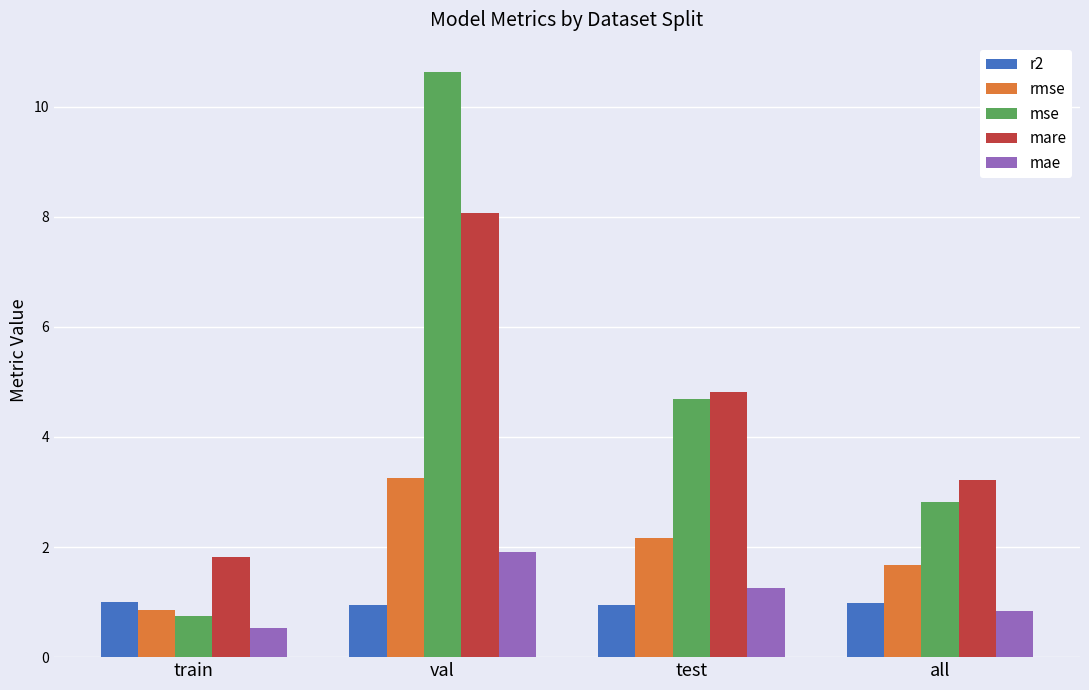

What value does the r2 series have at all?

1.0